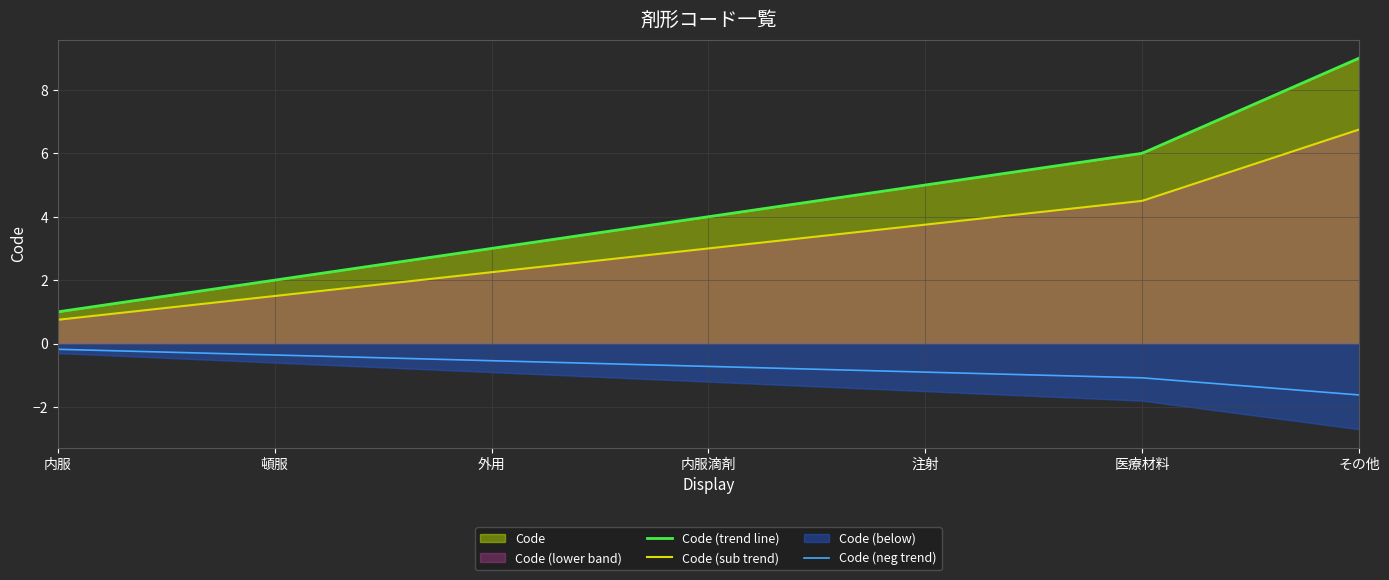

True or false: Code (trend line) and Code (neg trend) intersect in this chart.

False